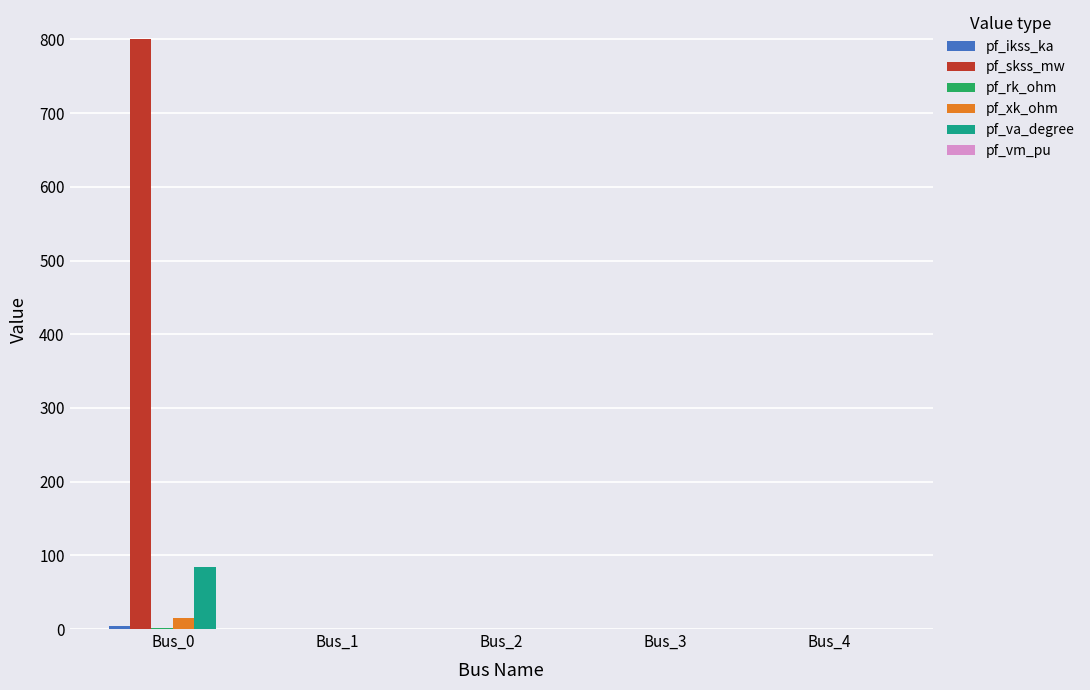

Which series has the largest total across all categories?

pf_skss_mw